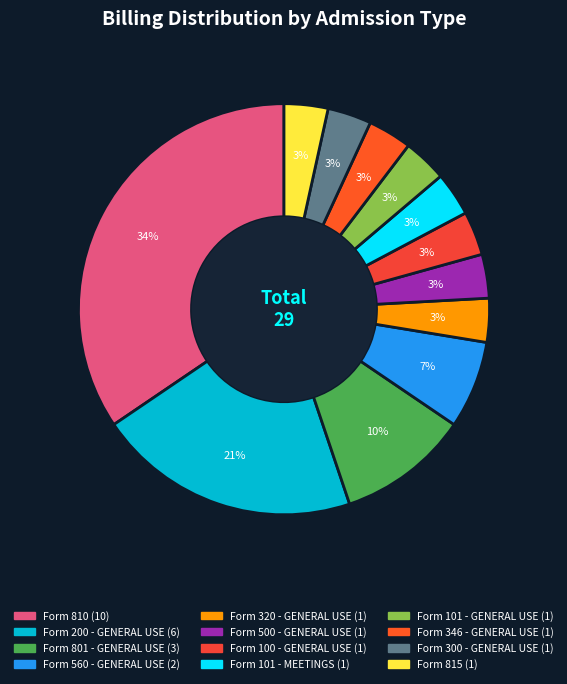

True or false: Form 500 - GENERAL USE accounts for 3% of the total.

True